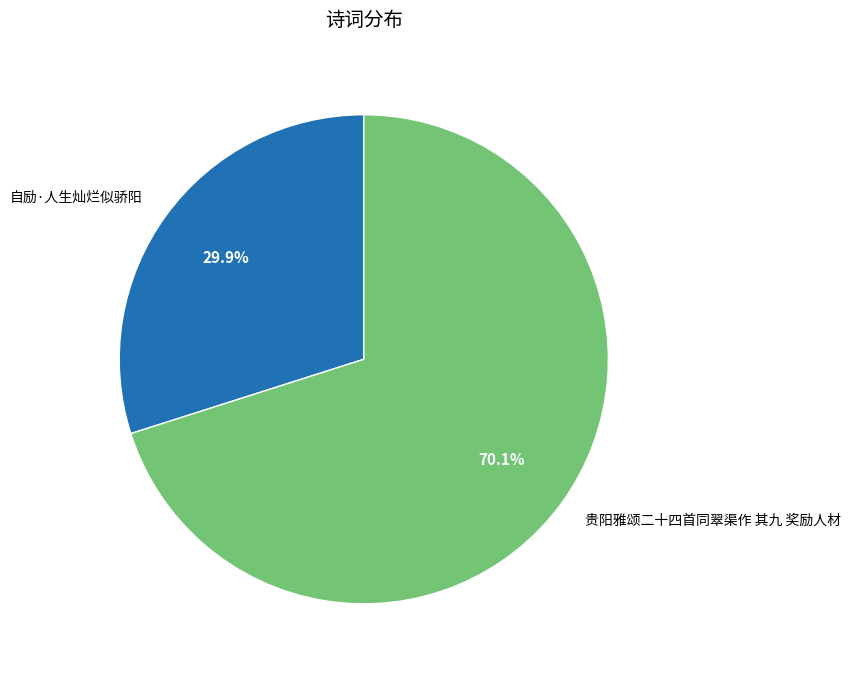

How many segments does this pie chart have?

2